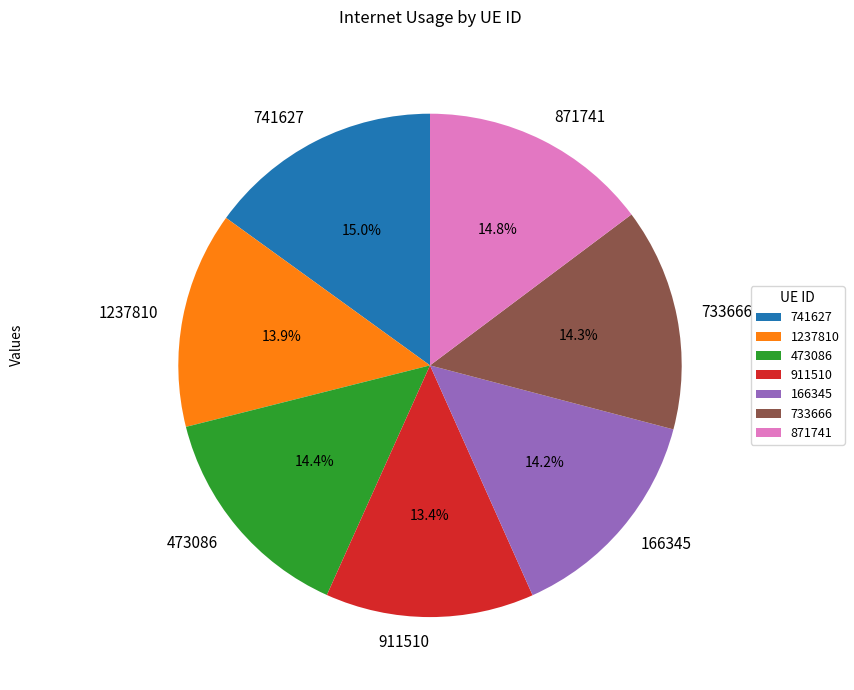

What portion of the pie excludes 473086?

85.6%